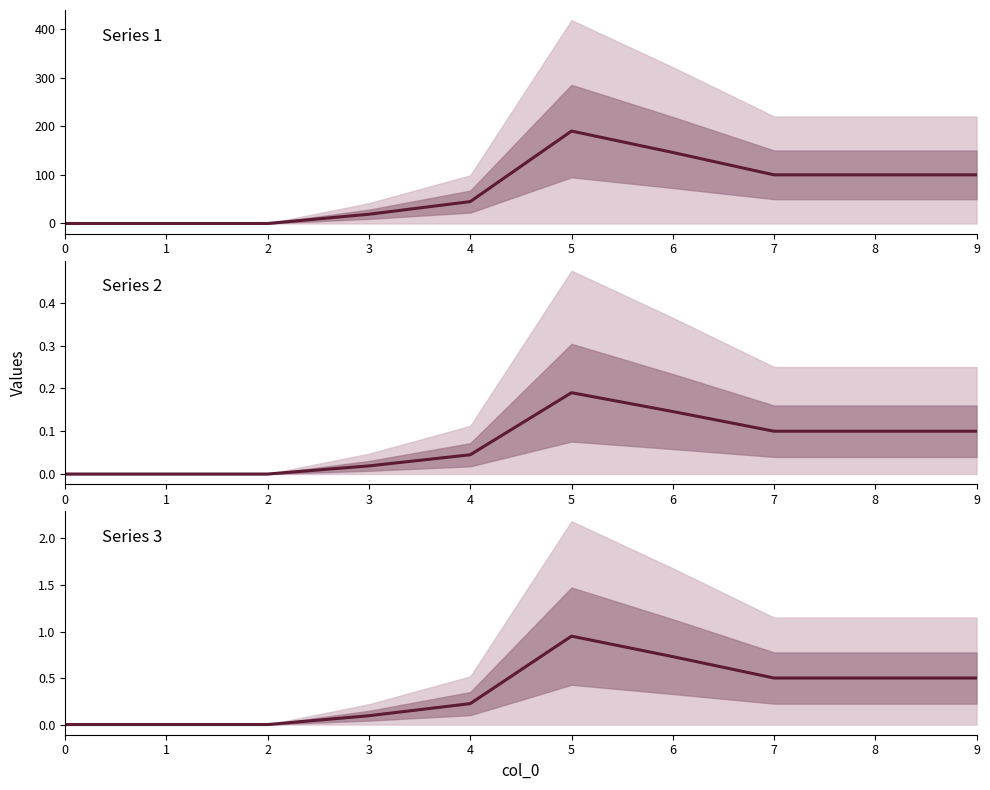

True or false: Series 3 and Series 2 intersect in this chart.

False